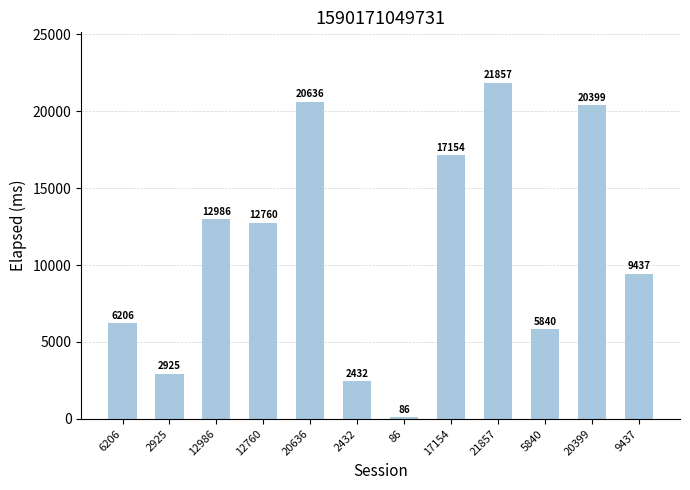

Count the number of data series in this chart.

1